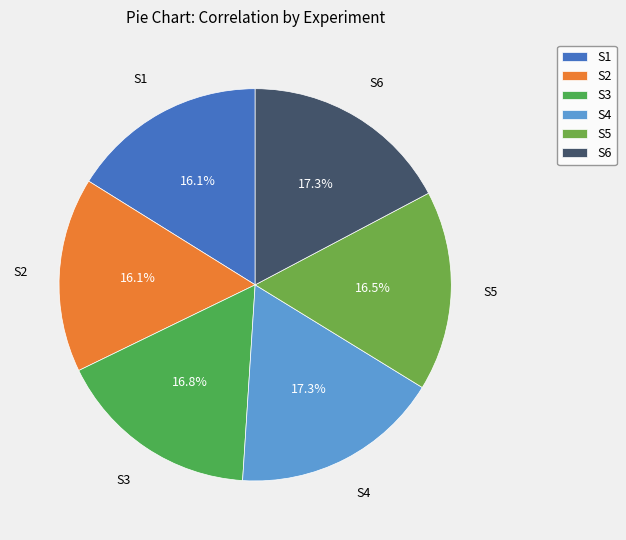

Combined, do S1 and S5 account for over 50%?

No